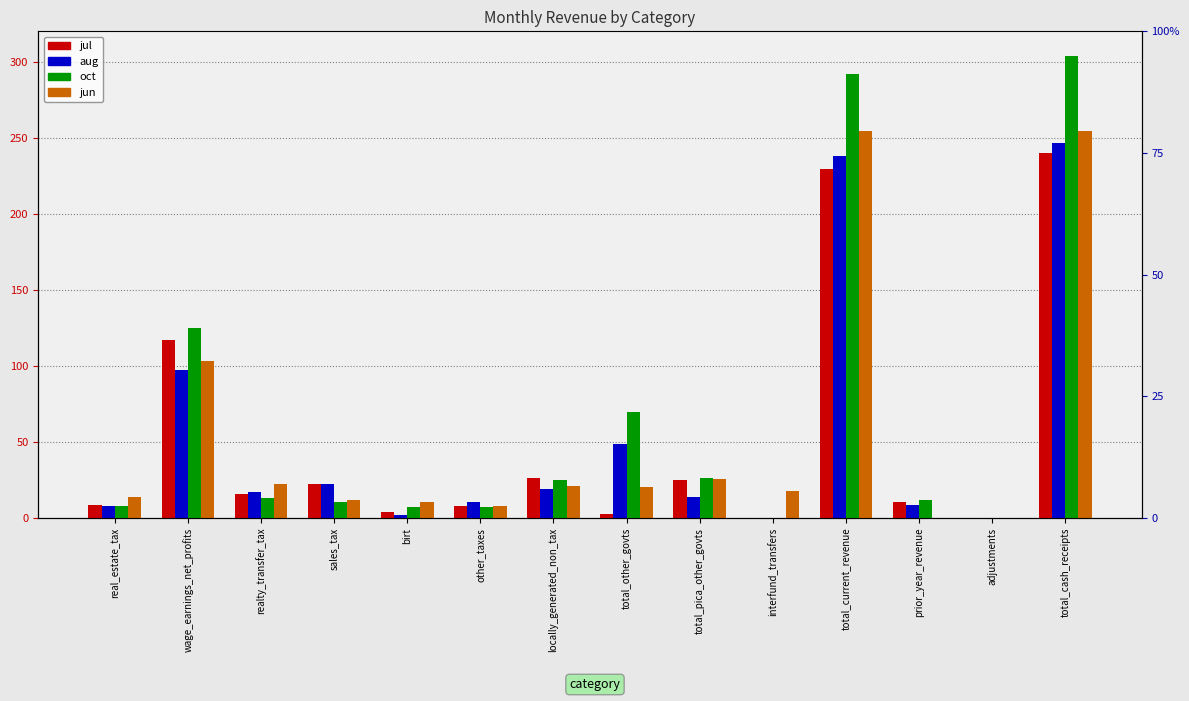

What is the difference between the maximum and minimum values in the jun series?

254.4